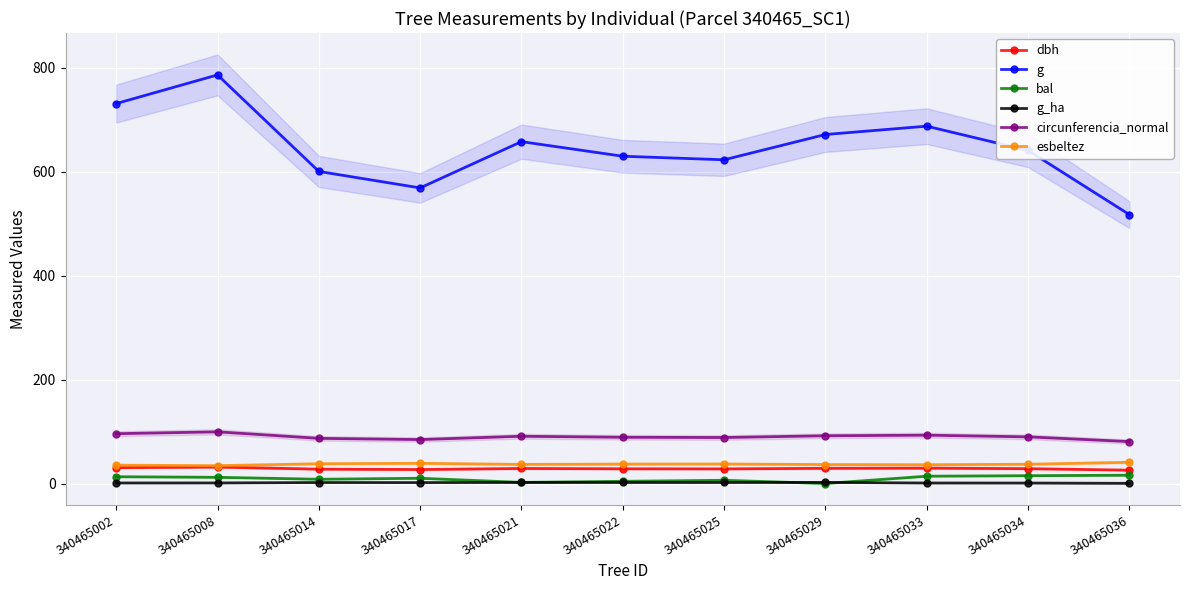

What is the sum of the g_ha values at 340465036 and 340465025?

2.3